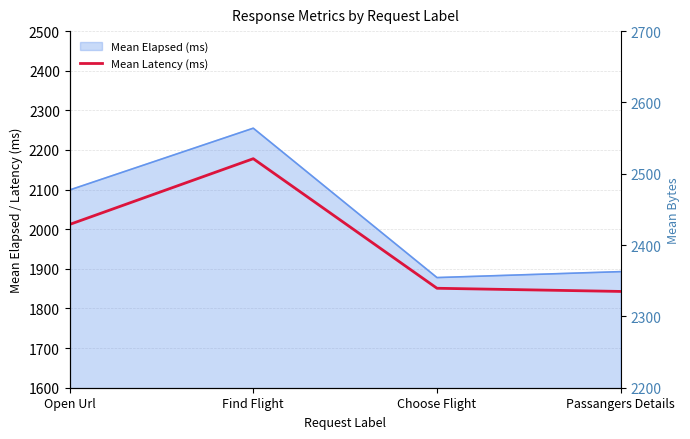

Between Find Flight and Passangers Details, which is larger?

Find Flight